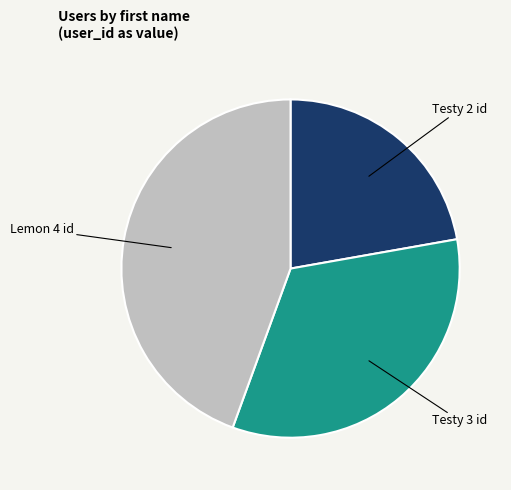

How many slices are in this pie chart?

3